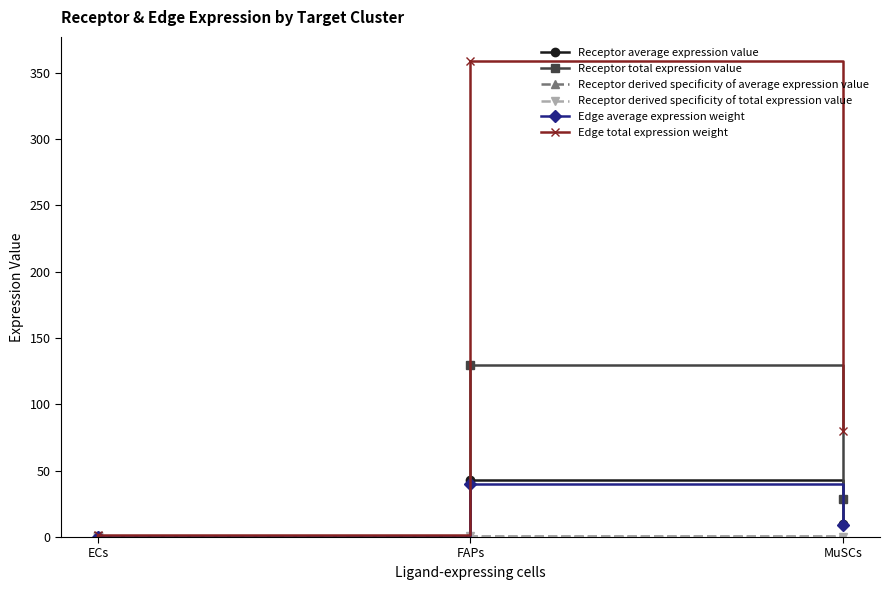

Does the chart have visible grid lines?

No